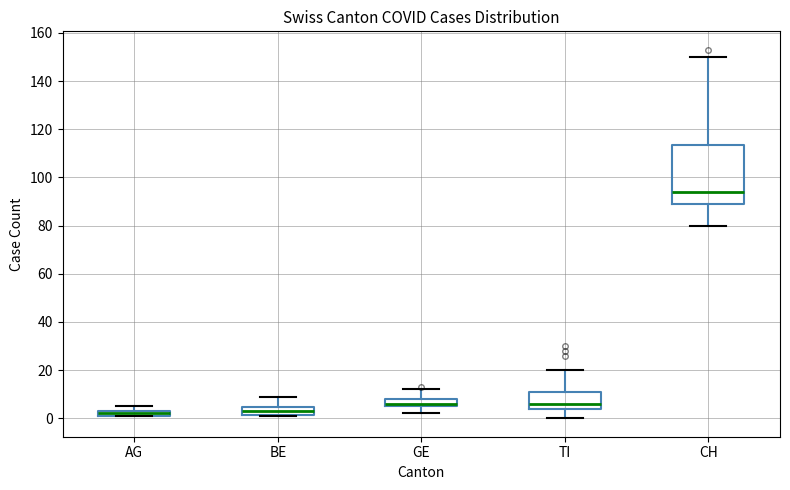

Which box is the tallest, from its lower edge to its upper edge?

CH